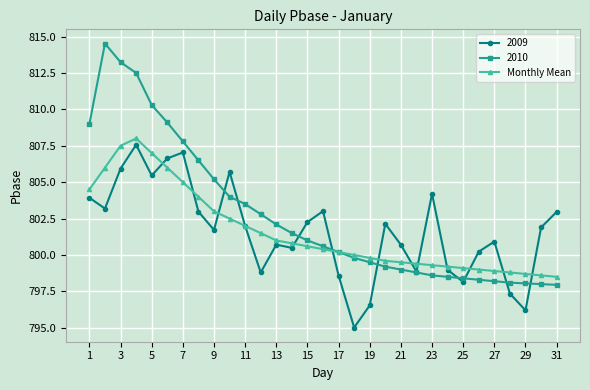

Count the number of categories in the chart.

31